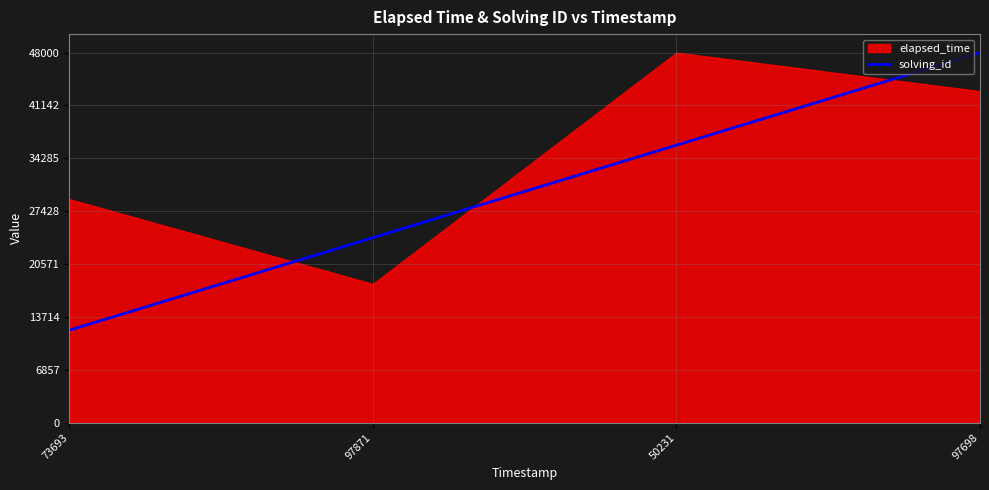

What is the approximate value at 97698, to the nearest 100?

48000